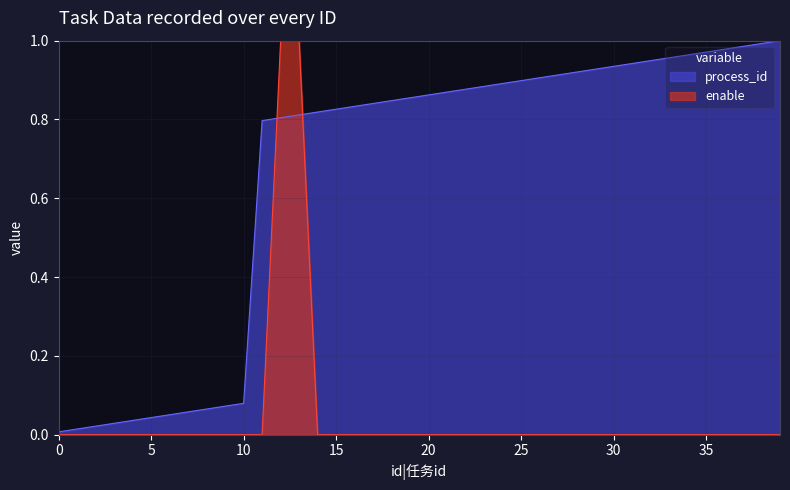

True or false: enable has a value of 0.5 at 118.

False